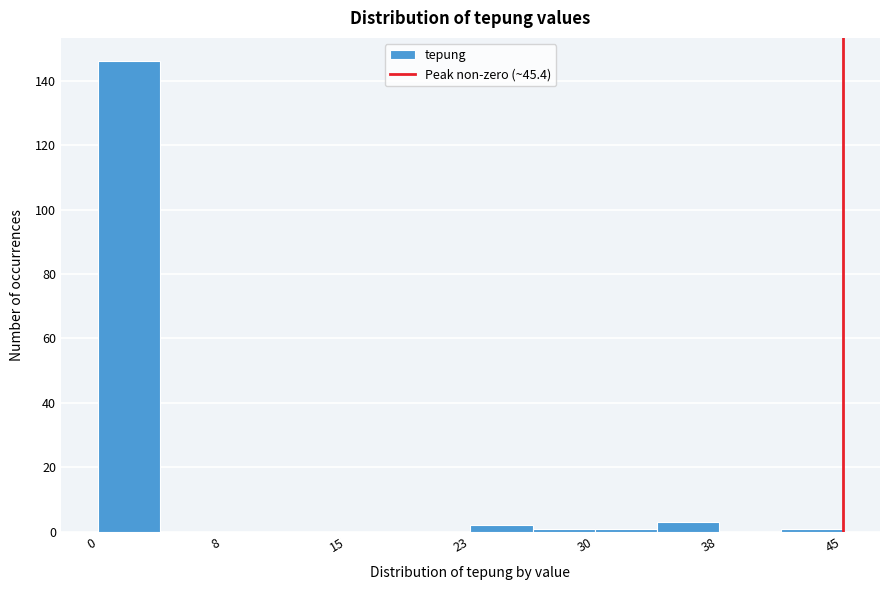

Around what value on the x-axis is the tallest bar? Give the approximate position of its centre, as read against the axis.

2